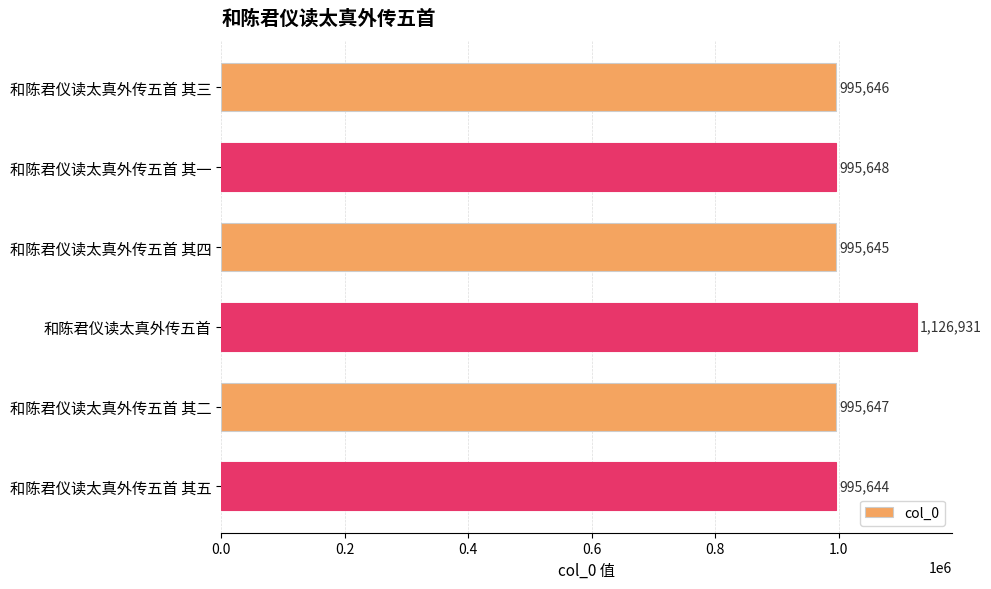

List the labels in order of value, smallest first.

和陈君仪读太真外传五首 其五, 和陈君仪读太真外传五首 其四, 和陈君仪读太真外传五首 其三, 和陈君仪读太真外传五首 其二, 和陈君仪读太真外传五首 其一, 和陈君仪读太真外传五首